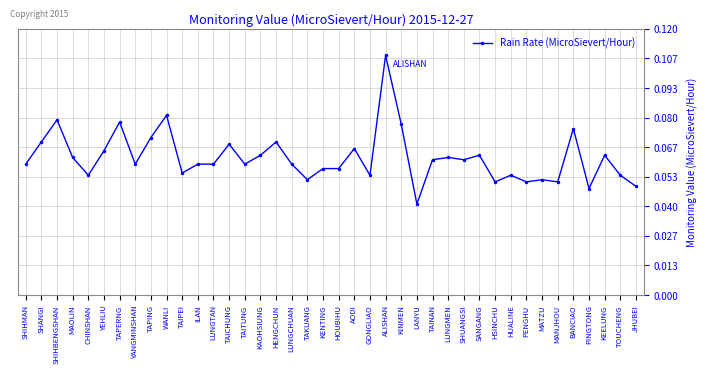

Which has a higher value, HOUBIHU or HSINCHU?

HOUBIHU